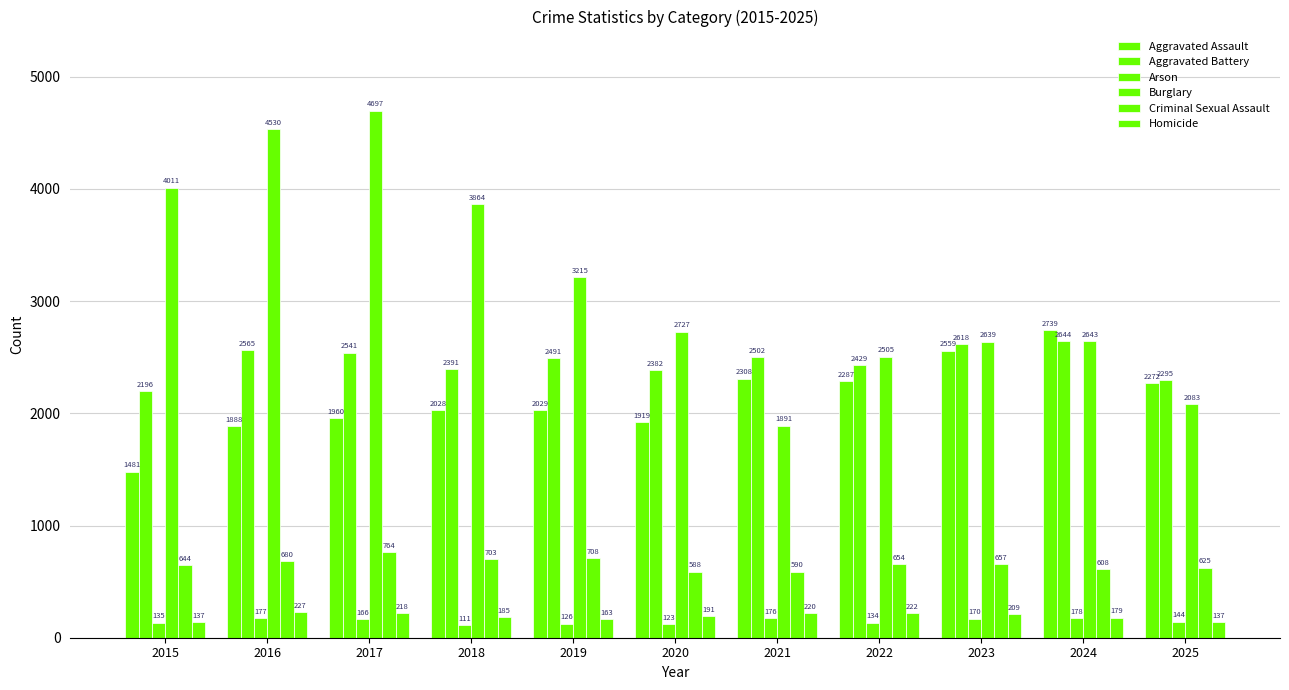

How many series are shown in this chart?

6